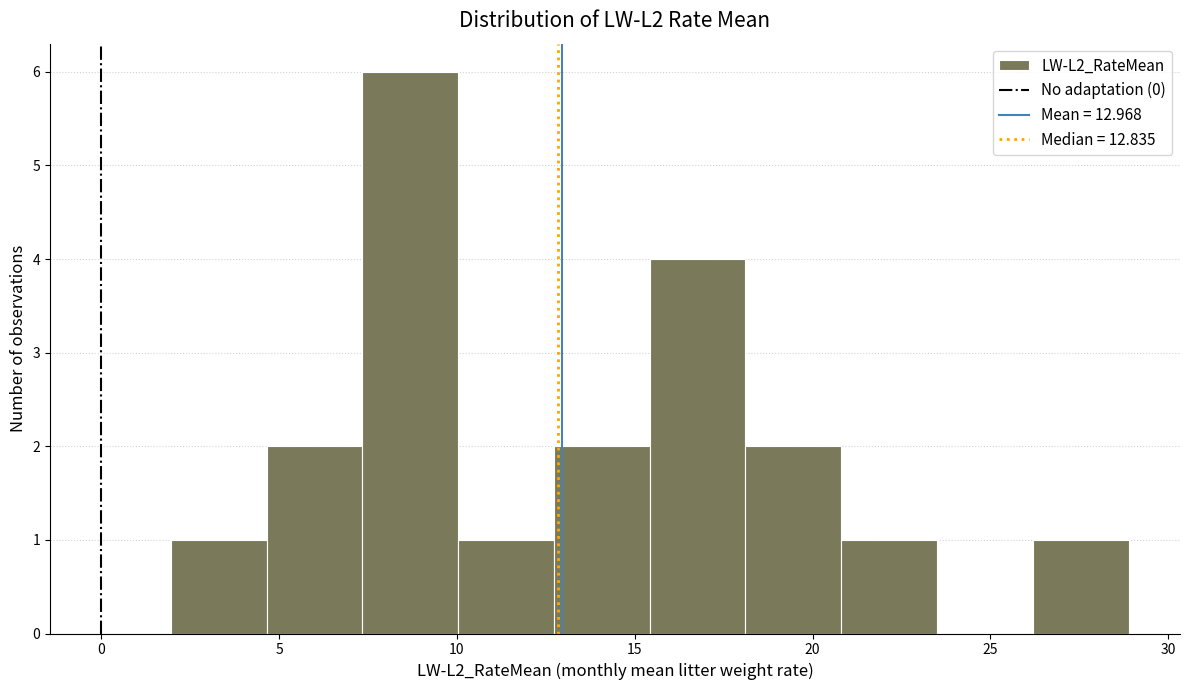

Which range on the x-axis has the tallest bar?

7.5 to 10.0